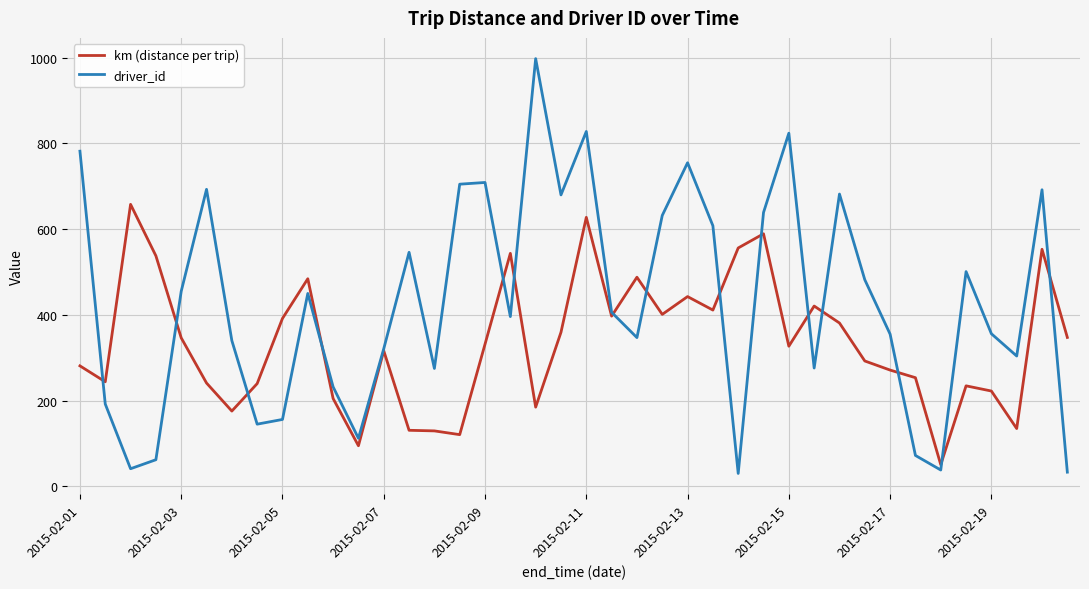

List the series in order of their peak value, lowest first.

km (distance per trip), driver_id